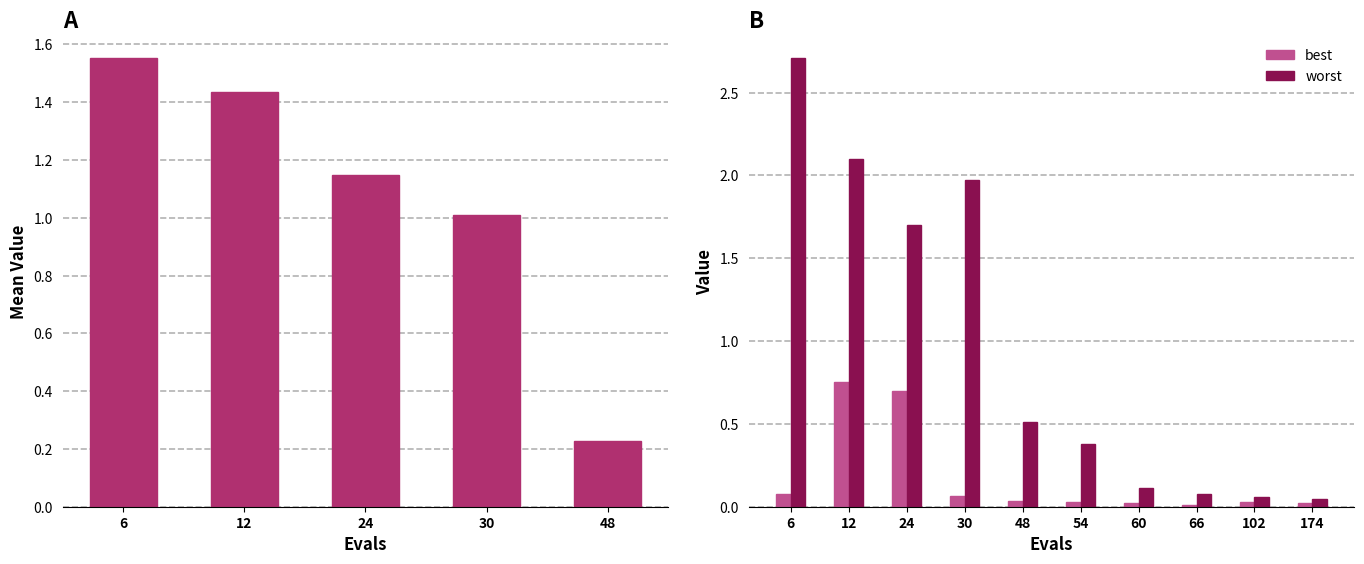

Are the bars grouped side by side (vs. stacked)?

Yes